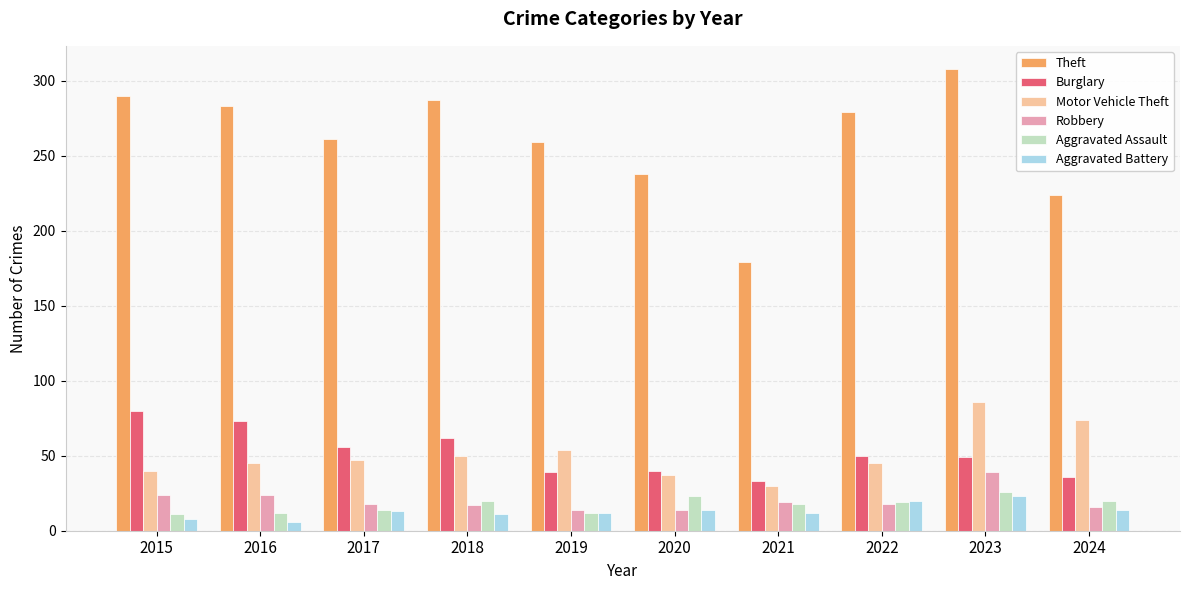

What is the minimum value for Motor Vehicle Theft?

30